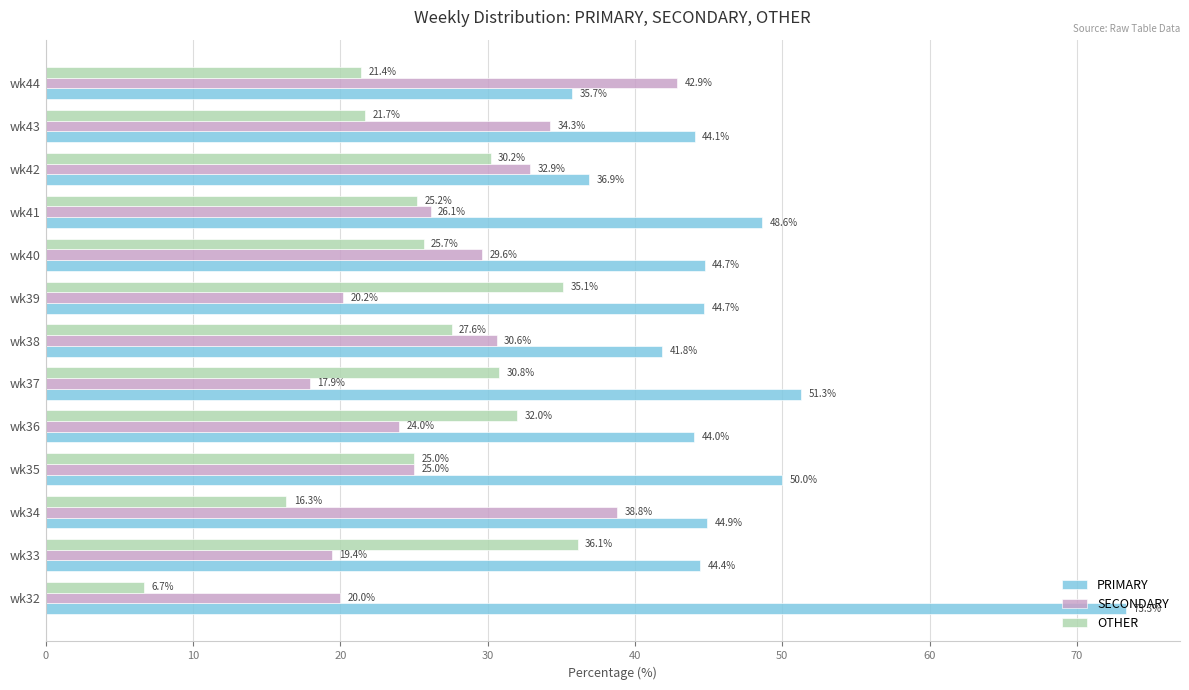

What is the average value of the OTHER series?

25.7